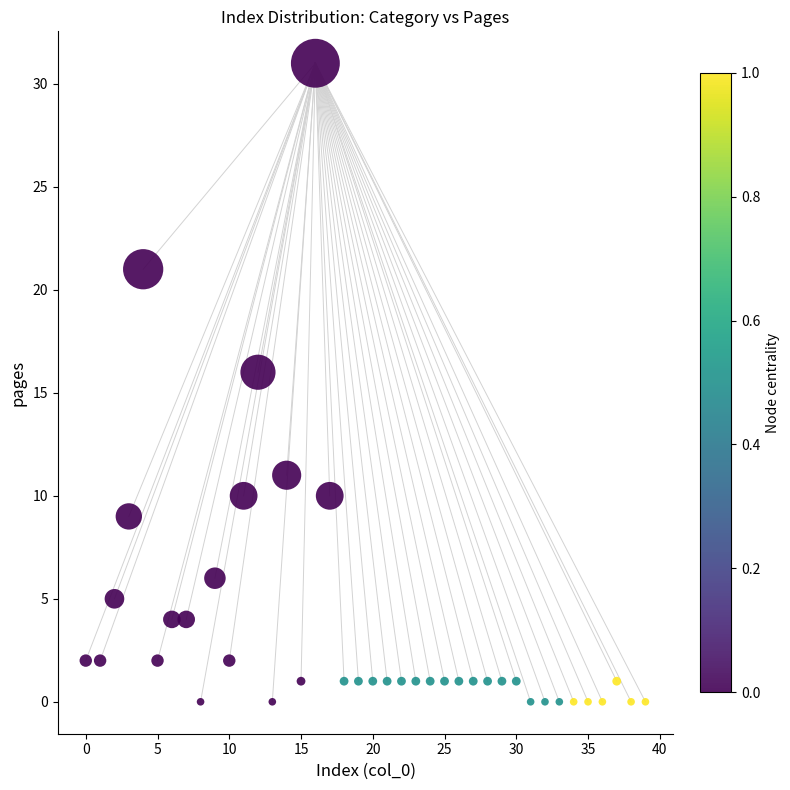

What Y value in the scatter plot is closest to 15?

16